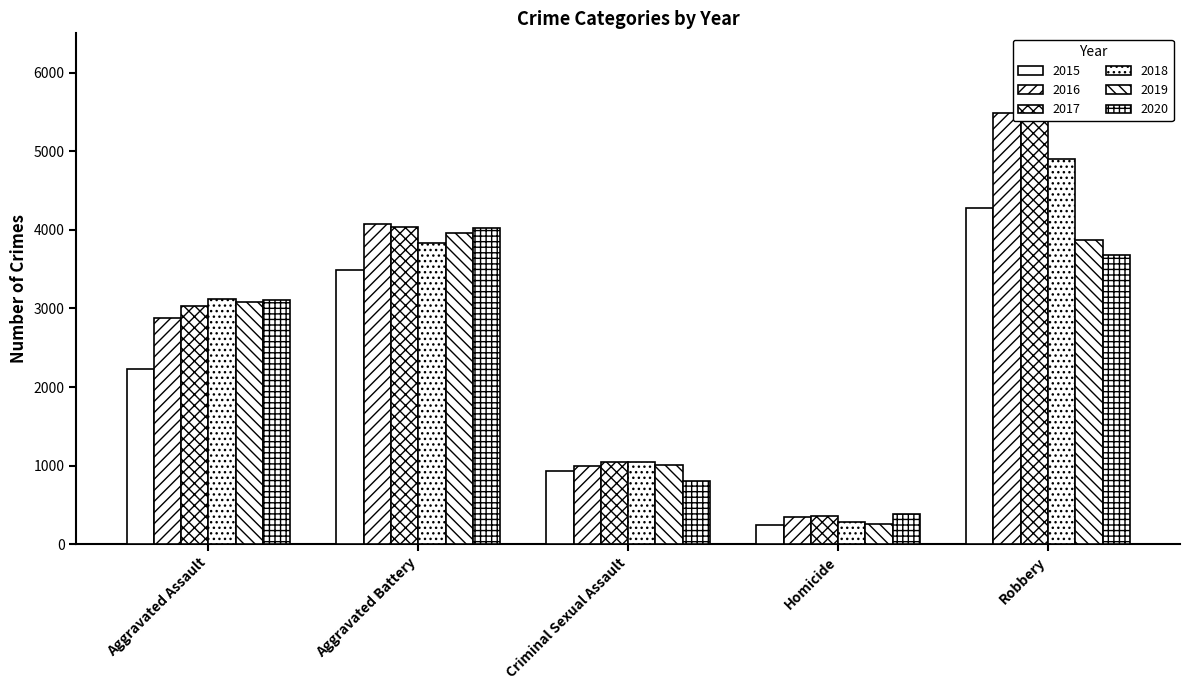

What is the average value of the 2018 series?

2633